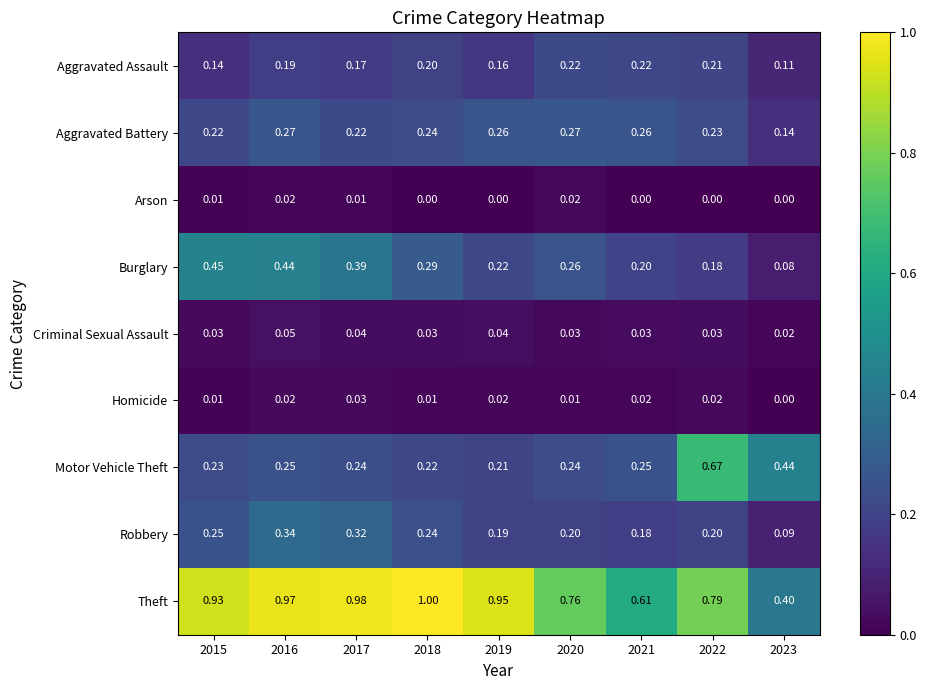

Which series has the largest range (max minus min)?

Theft